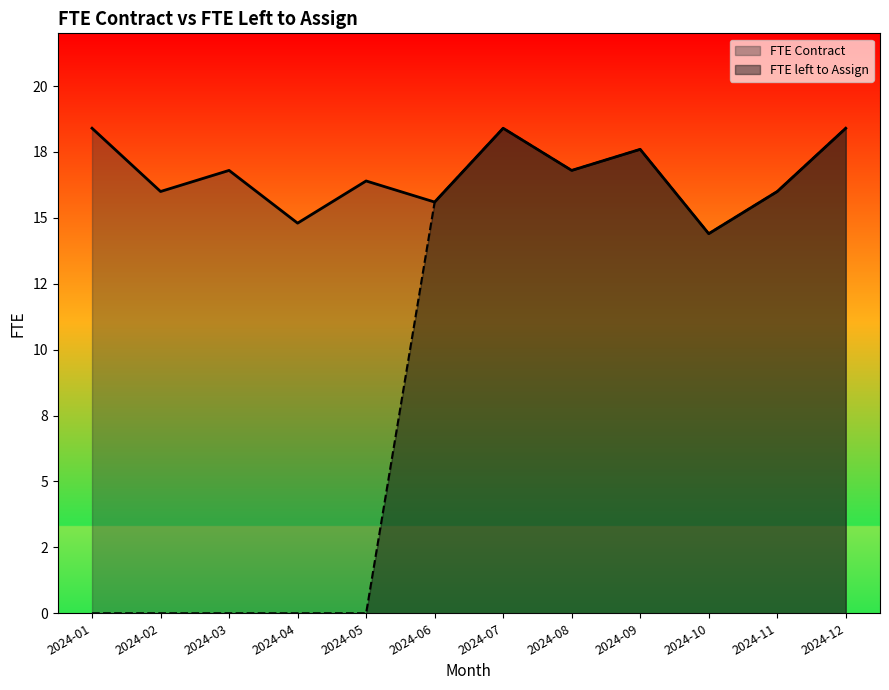

Reading left to right, transcribe all the data shown in this chart.

FTE Contract: 2024-01=18.4	2024-02=16.0	2024-03=16.8	2024-04=14.8	2024-05=16.4	2024-06=15.6	2024-07=18.4	2024-08=16.8	2024-09=17.6	2024-10=14.4	2024-11=16.0	2024-12=18.4
FTE left to Assign: 2024-01=0.0	2024-02=0.0	2024-03=0.0	2024-04=0.0	2024-05=0.0	2024-06=15.6	2024-07=18.4	2024-08=16.8	2024-09=17.6	2024-10=14.4	2024-11=16.0	2024-12=18.4